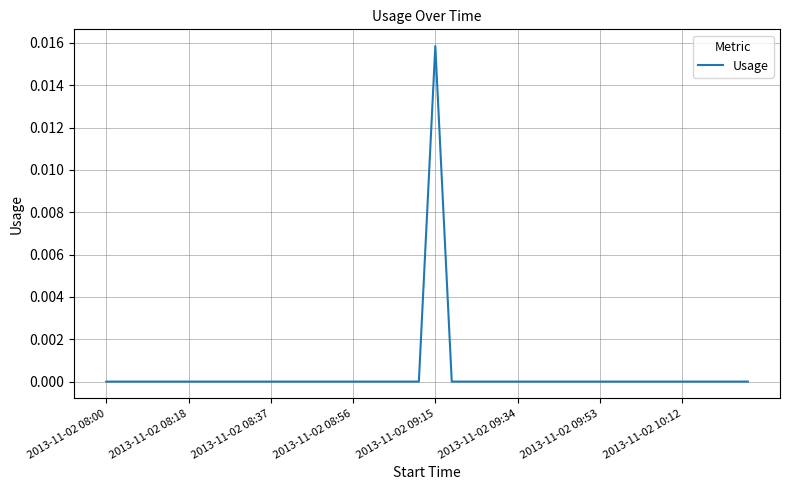

At which category does the chart reach its minimum across all series?

2013-11-02 08:00